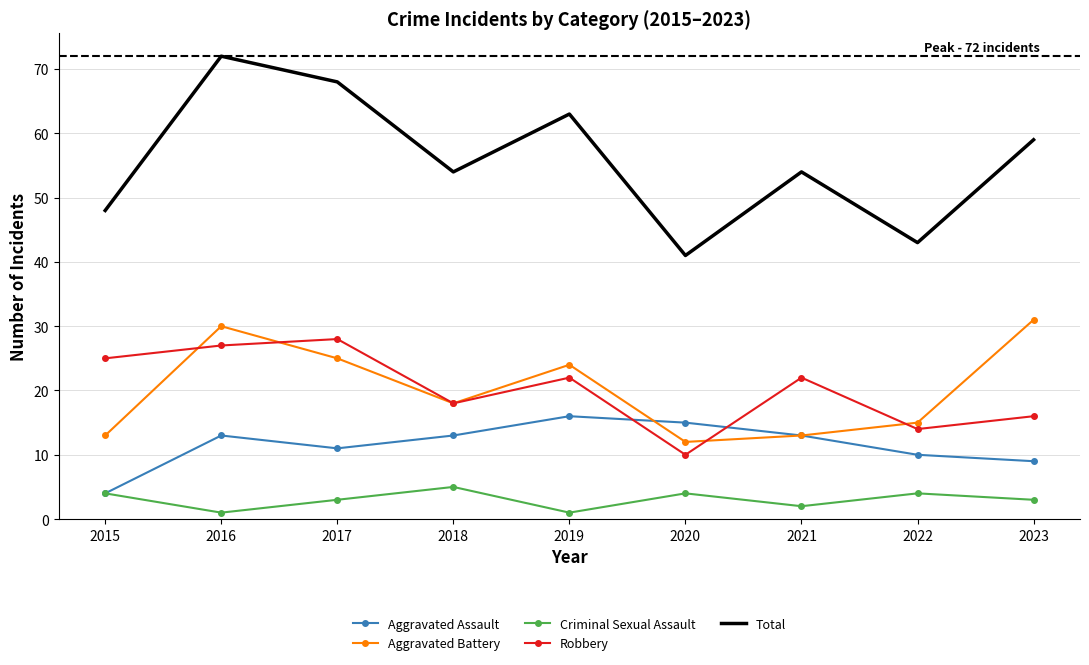

What is the difference between the Aggravated Battery values at 2021 and 2018?

5